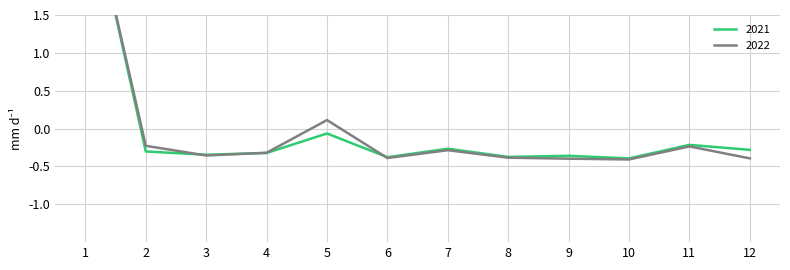

What are all the series names shown in the legend?

2021, 2022